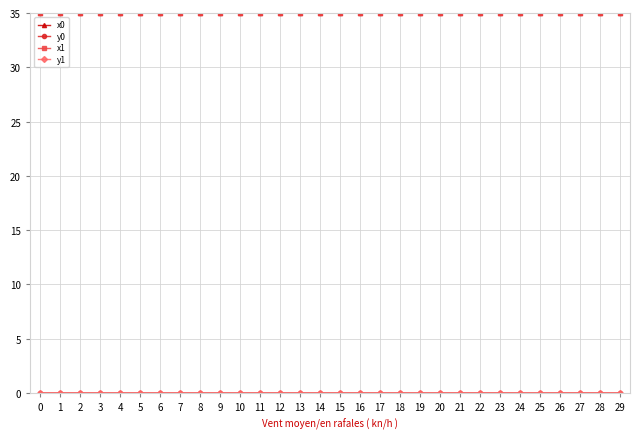

True or false: x1 has more than 1 interior local peaks.

True